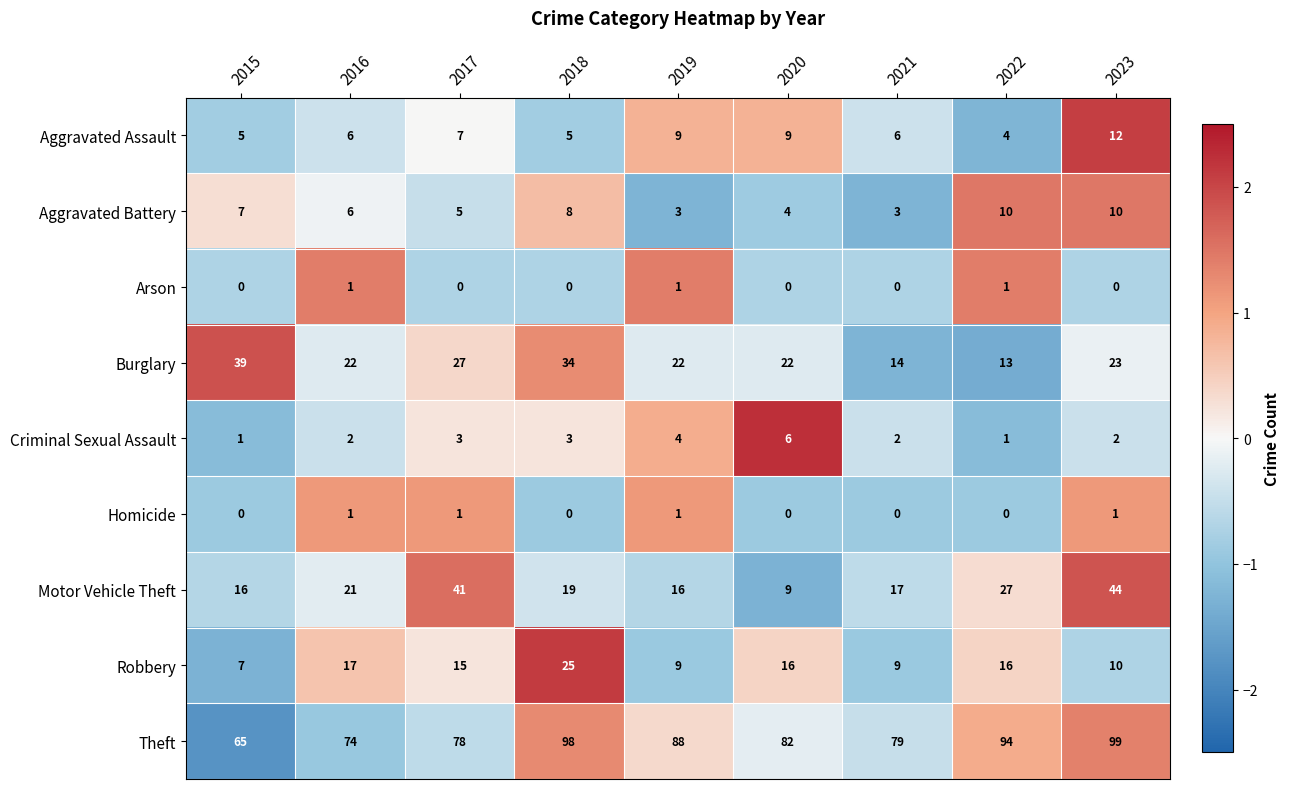

Which series has the widest spread of values?

Motor Vehicle Theft